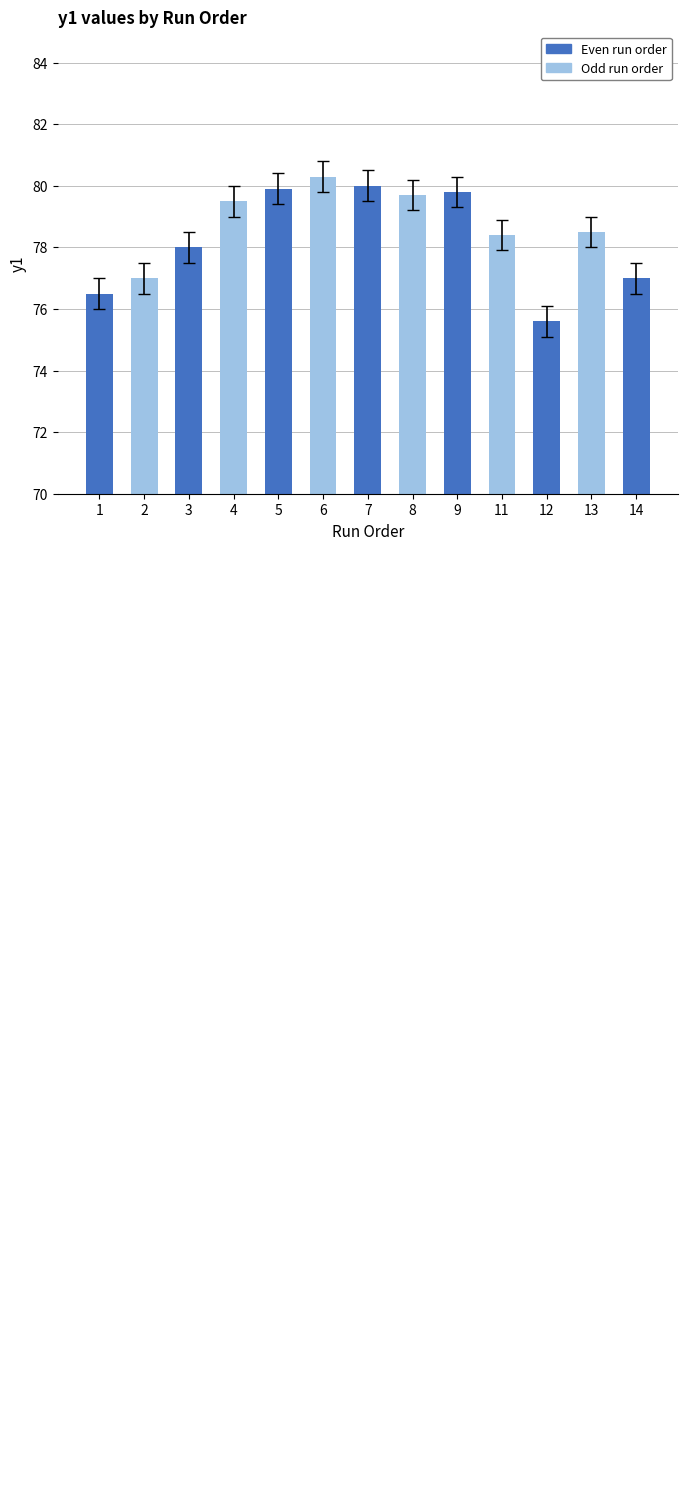

What is the smallest value displayed?

75.6